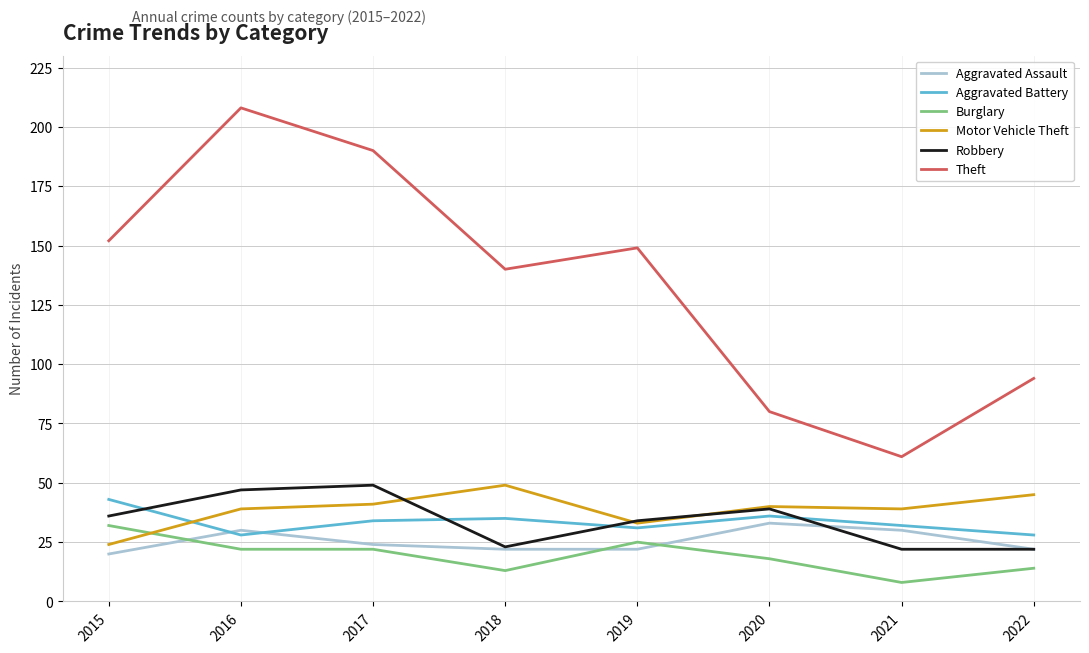

Reading left to right, transcribe all the data shown in this chart.

Aggravated Assault: 2015=20	2016=30	2017=24	2018=22	2019=22	2020=33	2021=30	2022=22
Aggravated Battery: 2015=43	2016=28	2017=34	2018=35	2019=31	2020=36	2021=32	2022=28
Burglary: 2015=32	2016=22	2017=22	2018=13	2019=25	2020=18	2021=8	2022=14
Motor Vehicle Theft: 2015=24	2016=39	2017=41	2018=49	2019=33	2020=40	2021=39	2022=45
Robbery: 2015=36	2016=47	2017=49	2018=23	2019=34	2020=39	2021=22	2022=22
Theft: 2015=152	2016=208	2017=190	2018=140	2019=149	2020=80	2021=61	2022=94